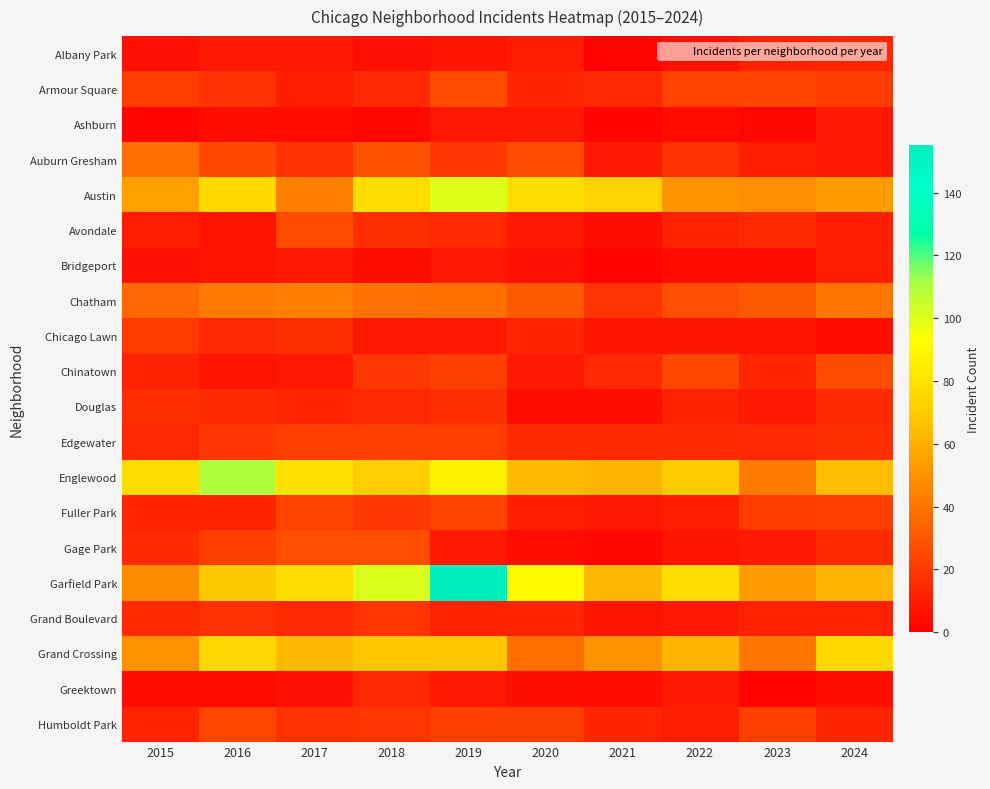

Reading left to right, transcribe all the data shown in this chart.

Albany Park: 2015=6	2016=9	2017=9	2018=6	2019=7	2020=10	2021=1	2022=6	2023=12	2024=13
Armour Square: 2015=21	2016=17	2017=11	2018=14	2019=26	2020=13	2021=14	2022=23	2023=23	2024=20
Ashburn: 2015=2	2016=5	2017=4	2018=3	2019=8	2020=8	2021=2	2022=4	2023=3	2024=8
Auburn Gresham: 2015=38	2016=25	2017=17	2018=28	2019=19	2020=26	2021=9	2022=17	2023=10	2024=9
Austin: 2015=55	2016=76	2017=44	2018=78	2019=100	2020=77	2021=73	2022=51	2023=49	2024=54
Avondale: 2015=10	2016=7	2017=26	2018=16	2019=14	2020=8	2021=5	2022=12	2023=15	2024=11
Bridgeport: 2015=6	2016=7	2017=9	2018=5	2019=8	2020=6	2021=2	2022=4	2023=5	2024=11
Chatham: 2015=36	2016=42	2017=44	2018=39	2019=38	2020=31	2021=18	2022=27	2023=31	2024=40
Chicago Lawn: 2015=20	2016=14	2017=16	2018=8	2019=9	2020=13	2021=7	2022=7	2023=7	2024=4
Chinatown: 2015=12	2016=7	2017=8	2018=19	2019=22	2020=9	2021=14	2022=24	2023=13	2024=26
Douglas: 2015=16	2016=15	2017=13	2018=14	2019=16	2020=5	2021=5	2022=12	2023=9	2024=15
Edgewater: 2015=14	2016=19	2017=21	2018=22	2019=21	2020=15	2021=15	2022=15	2023=14	2024=16
Englewood: 2015=77	2016=110	2017=80	2018=71	2019=87	2020=64	2021=62	2022=70	2023=42	2024=65
Fuller Park: 2015=13	2016=13	2017=23	2018=19	2019=23	2020=11	2021=9	2022=11	2023=20	2024=21
Gage Park: 2015=15	2016=22	2017=27	2018=27	2019=9	2020=5	2021=3	2022=7	2023=9	2024=15
Garfield Park: 2015=48	2016=69	2017=78	2018=101	2019=155	2020=90	2021=63	2022=78	2023=53	2024=62
Grand Boulevard: 2015=15	2016=17	2017=14	2018=18	2019=12	2020=13	2021=7	2022=9	2023=12	2024=12
Grand Crossing: 2015=50	2016=75	2017=63	2018=68	2019=68	2020=37	2021=50	2022=62	2023=41	2024=76
Greektown: 2015=4	2016=4	2017=6	2018=14	2019=8	2020=5	2021=4	2022=9	2023=2	2024=5
Humboldt Park: 2015=12	2016=24	2017=17	2018=18	2019=22	2020=22	2021=13	2022=10	2023=22	2024=13